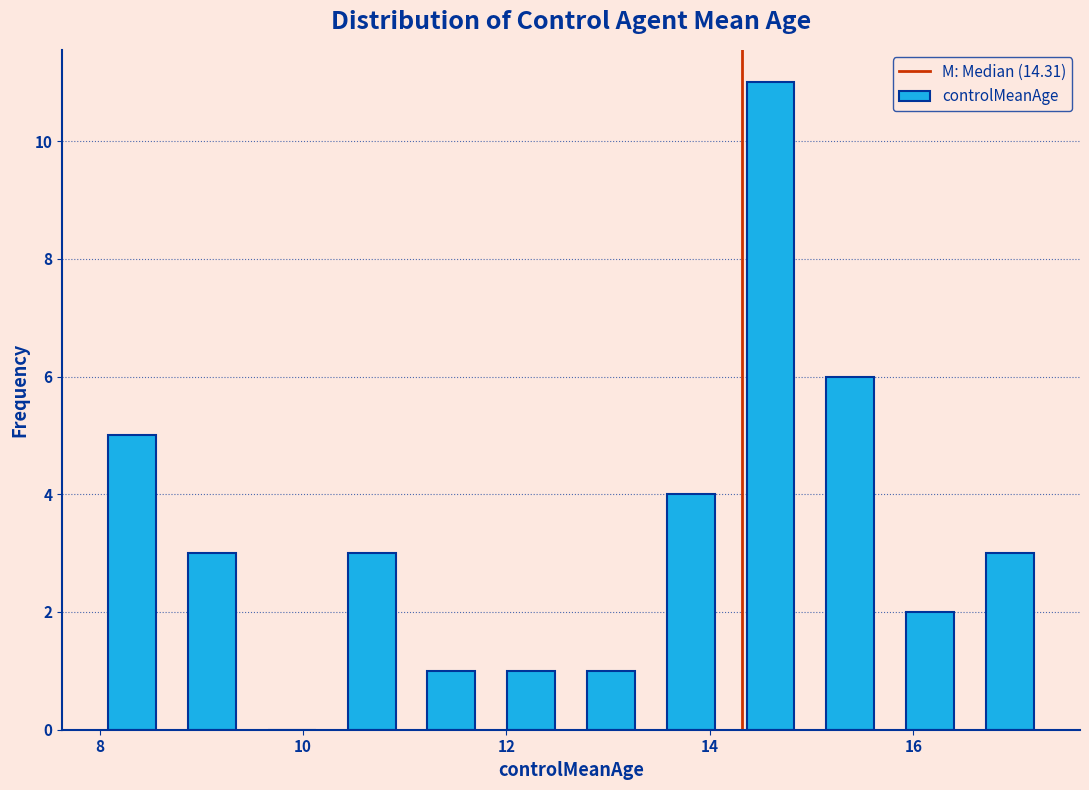

Around what value on the x-axis is the tallest bar? Give the approximate position of its centre, as read against the axis.

14.6